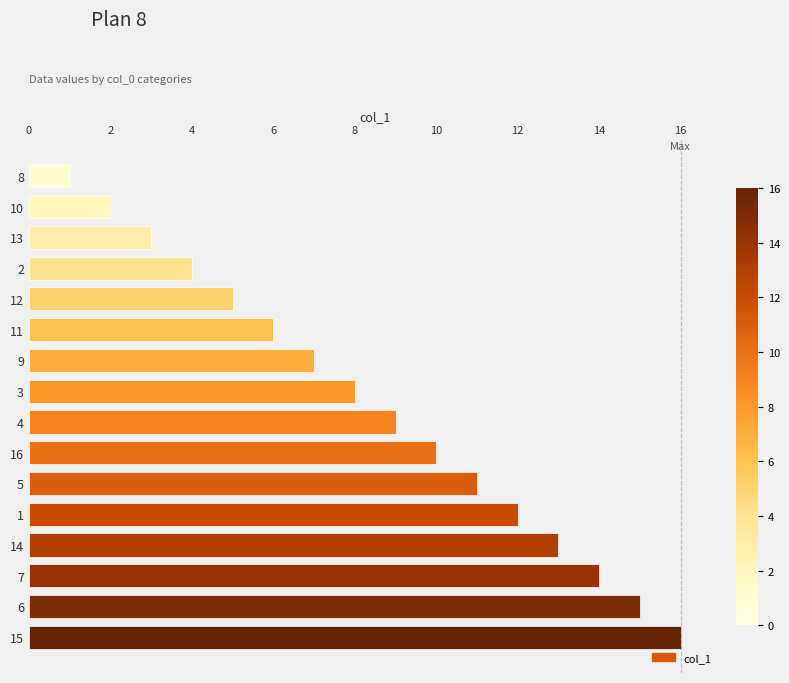

List the labels in order of value, smallest first.

8, 10, 13, 2, 12, 11, 9, 3, 4, 16, 5, 1, 14, 7, 6, 15